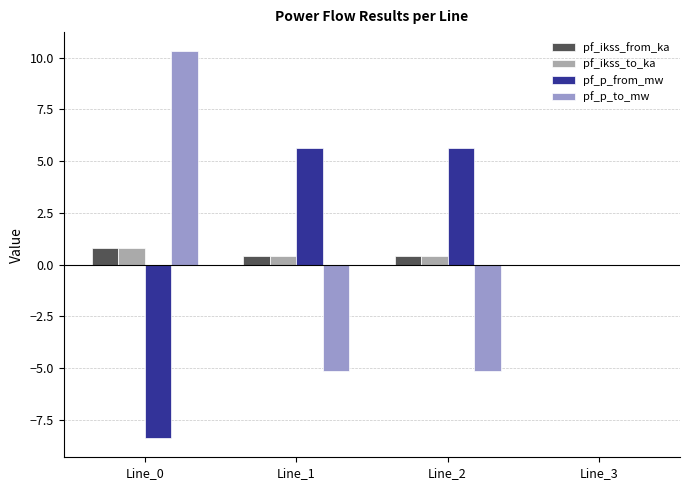

Reading left to right, extract all data points from this chart.

pf_ikss_from_ka: 0.8	0.4	0.4	0.0
pf_ikss_to_ka: 0.8	0.4	0.4	0.0
pf_p_from_mw: -8.4	5.6	5.6	0.0
pf_p_to_mw: 10.3	-5.1	-5.1	0.0